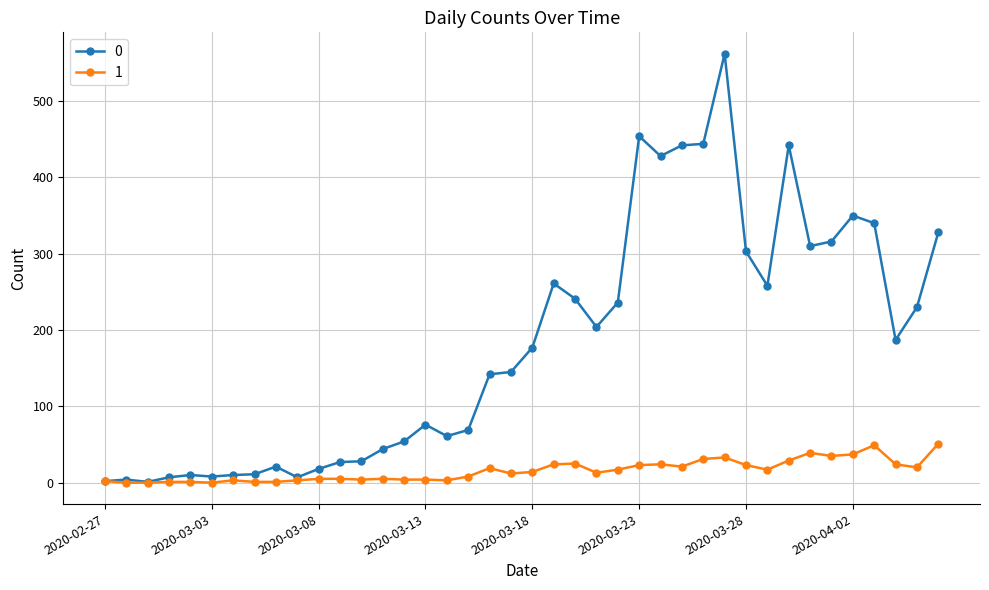

At how many categories does at least one series exceed 368?

6